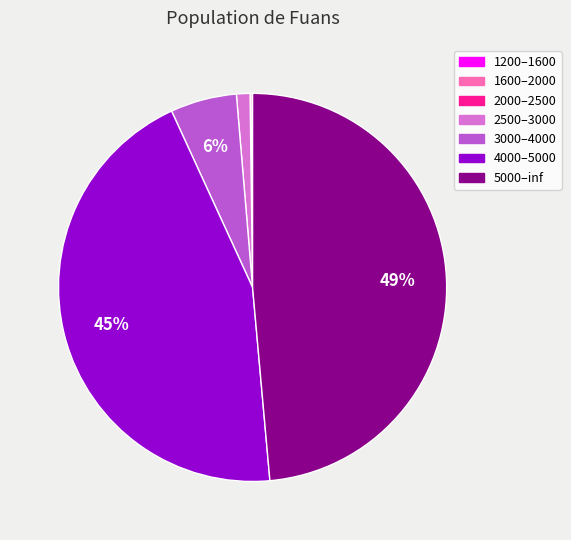

To the nearest percent, what is the average slice percentage?

14%